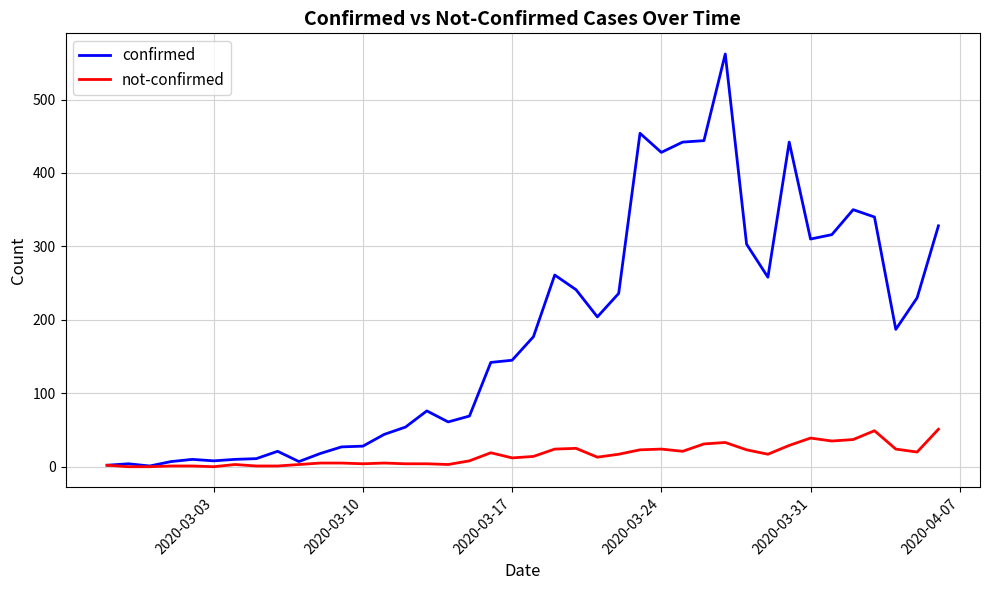

Which series has the largest total across all categories?

confirmed